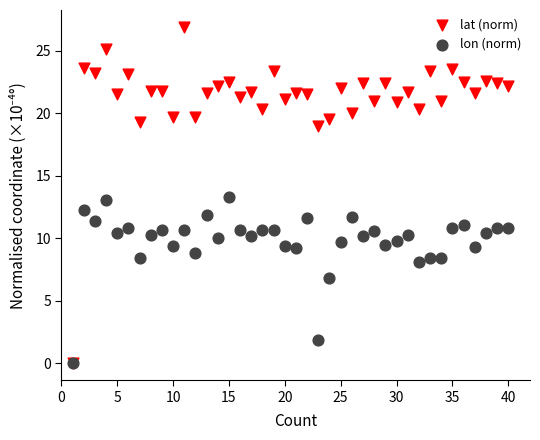

In the lon (norm) series, what Y value is closest to 6?

6.8